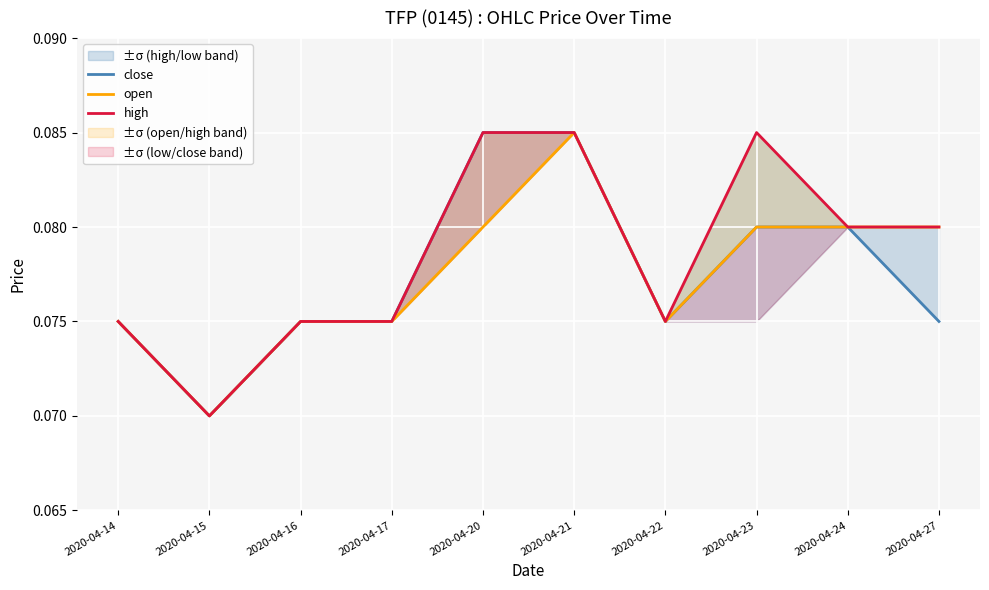

At 2020-04-14, list the series in order from largest to smallest.

close, open, high